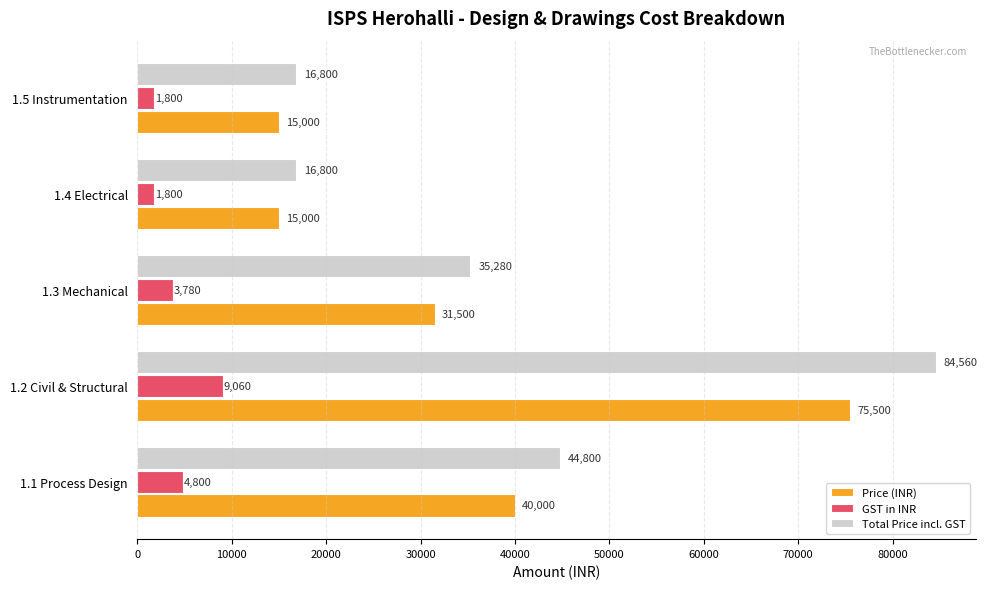

Rank the series at 1.1 Process Design from lowest to highest value.

GST in INR, Price (INR), Total Price incl. GST